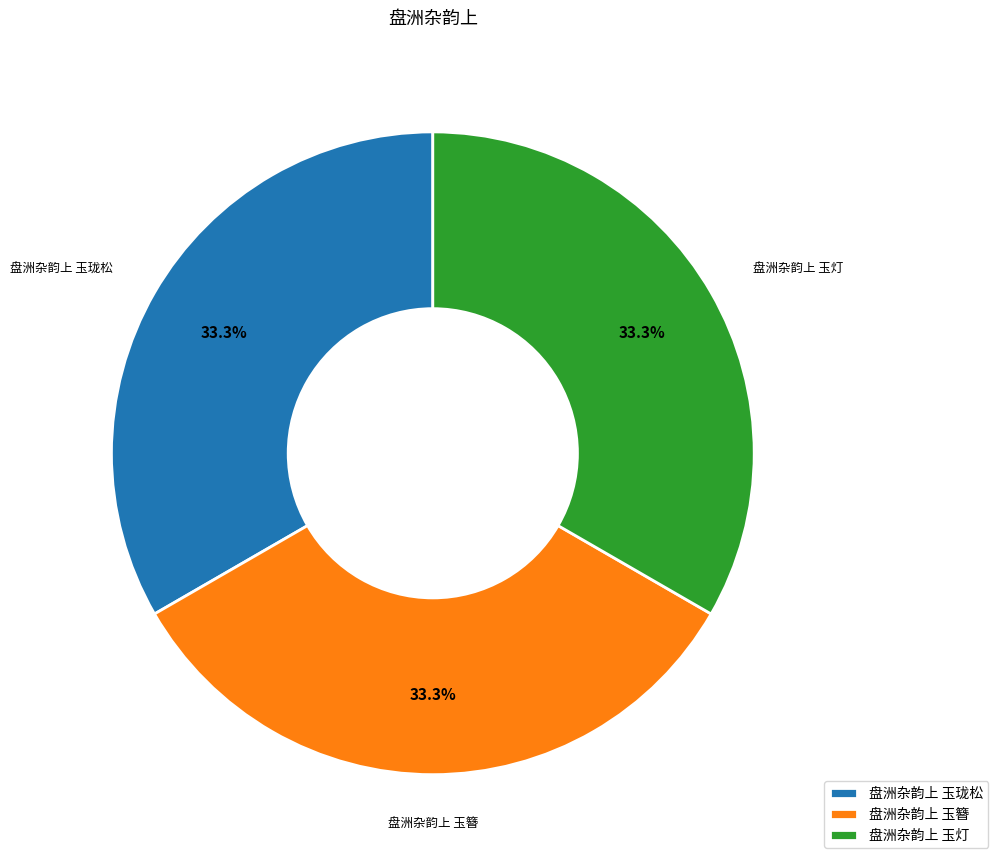

To the nearest percent, what is the combined percentage of 盘洲杂韵上 玉灯 and 盘洲杂韵上 玉簪?

67%